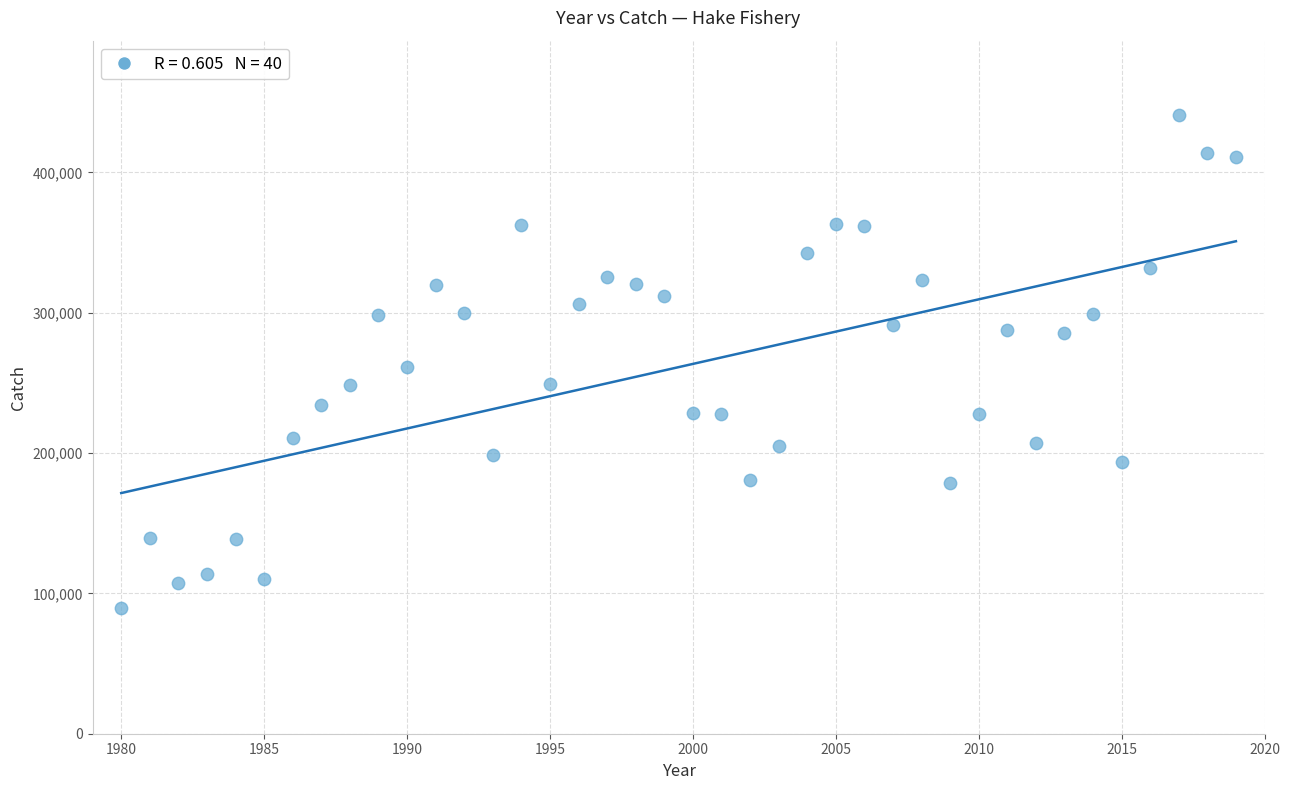

What is the range of X values (max minus min)?

39.0